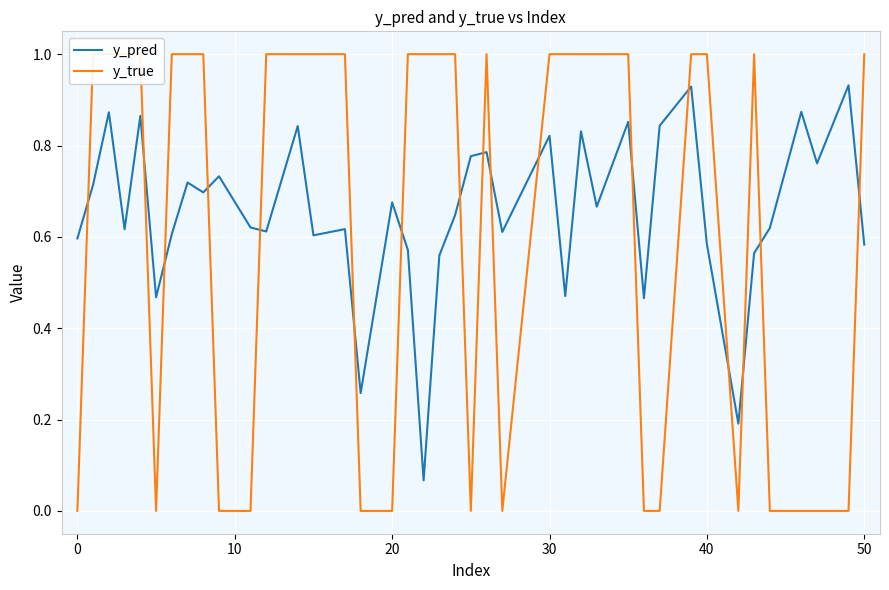

The y_pred series shows 1.1 at 22. True or false?

False